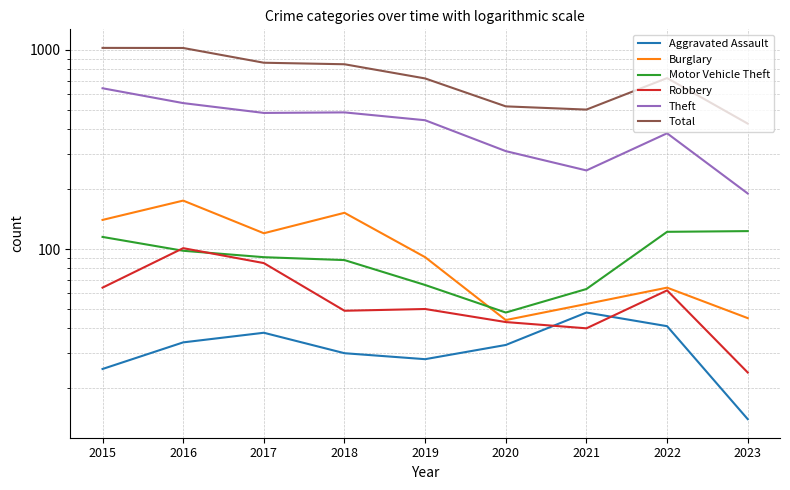

At how many categories does at least one series exceed 446?

8